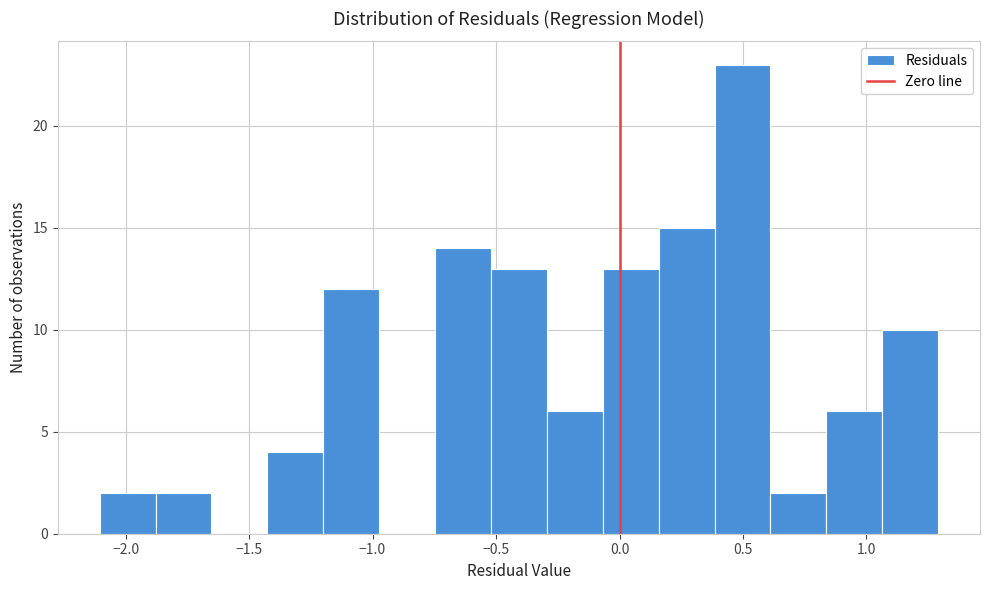

Reading left to right, transcribe this chart: for each bar, give the range it covers on the x-axis and its height. Neither the bar edges nor the heights are printed on the chart, so give them approximately, as read against the axes.

-2.10 to -1.90: 2
-1.90 to -1.65: 2
-1.65 to -1.45: 0
-1.45 to -1.20: 4
-1.20 to -0.95: 12
-0.95 to -0.75: 0
-0.75 to -0.50: 14
-0.50 to -0.30: 13
-0.30 to -0.05: 6
-0.05 to 0.15: 13
0.15 to 0.40: 15
0.40 to 0.60: 23
0.60 to 0.85: 2
0.85 to 1.05: 6
1.05 to 1.30: 10